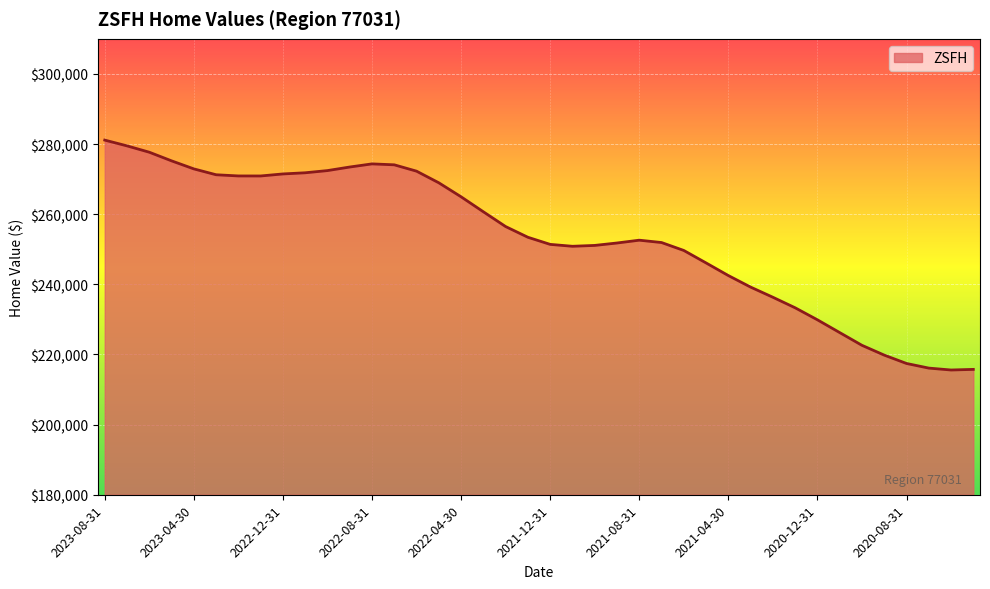

What is the smallest value displayed?

215569.8